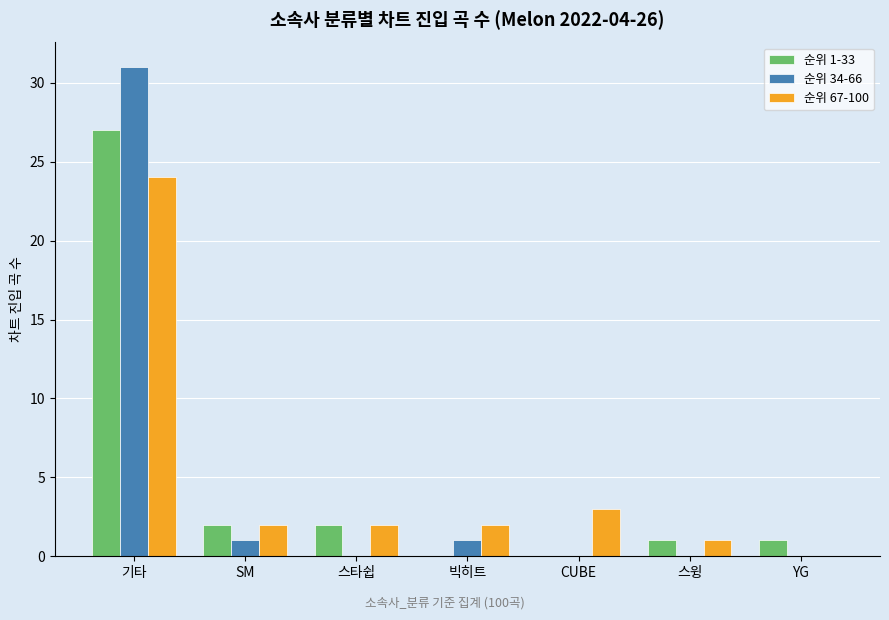

Where is 순위 67-100 nearest to the value 12?

CUBE